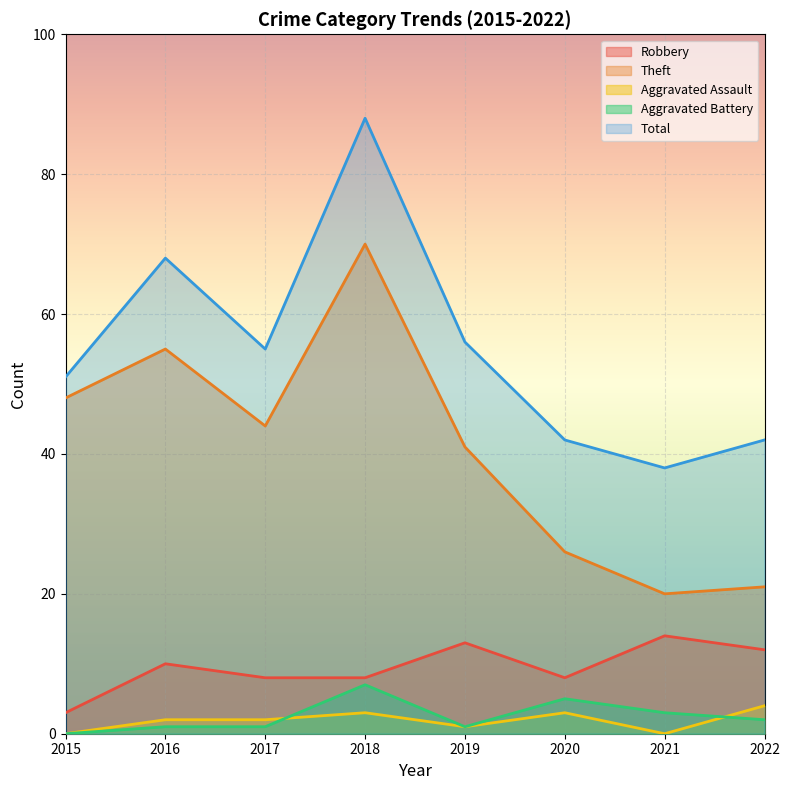

What is the average value of the Theft series?

41